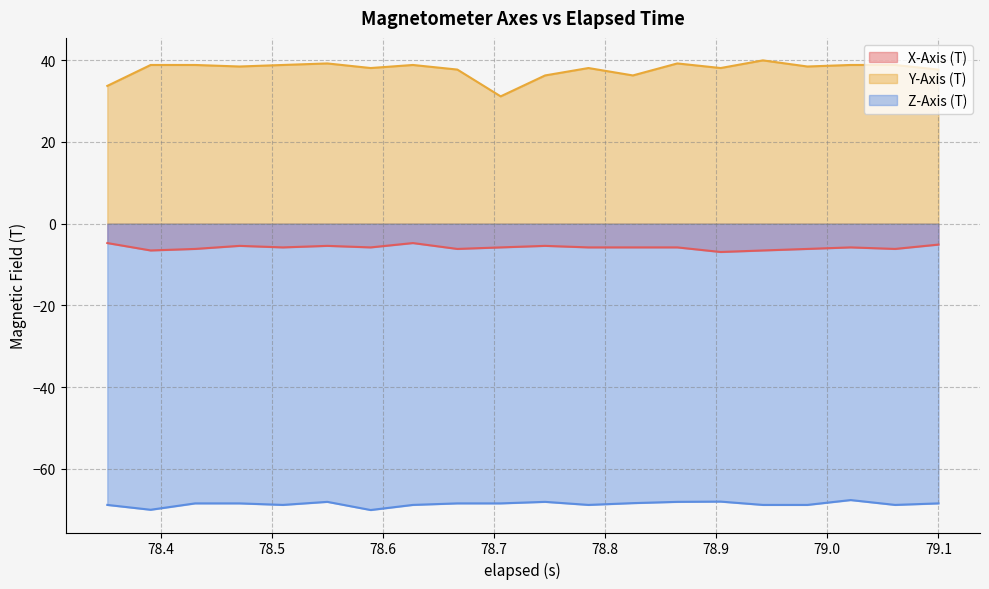

Which series has the largest total across all categories?

Y-Axis (T)